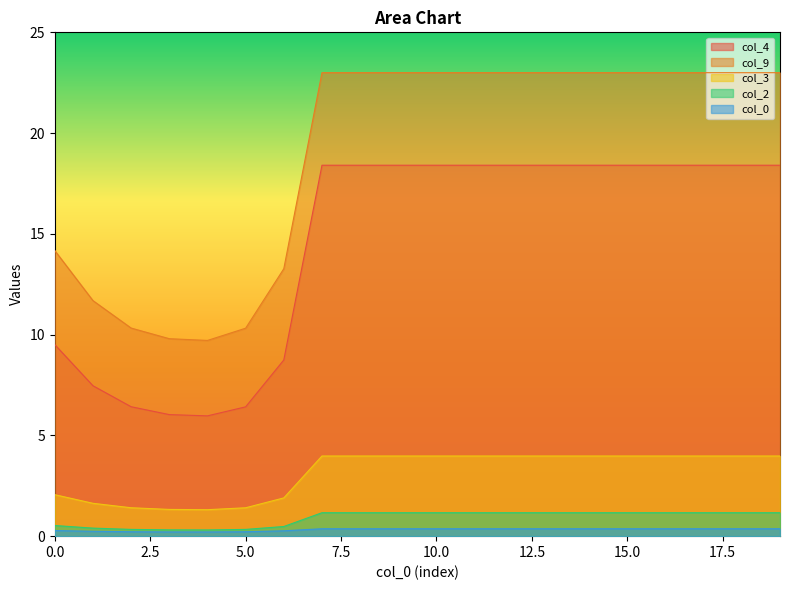

Which category has the lowest value in the col_9 series?

4